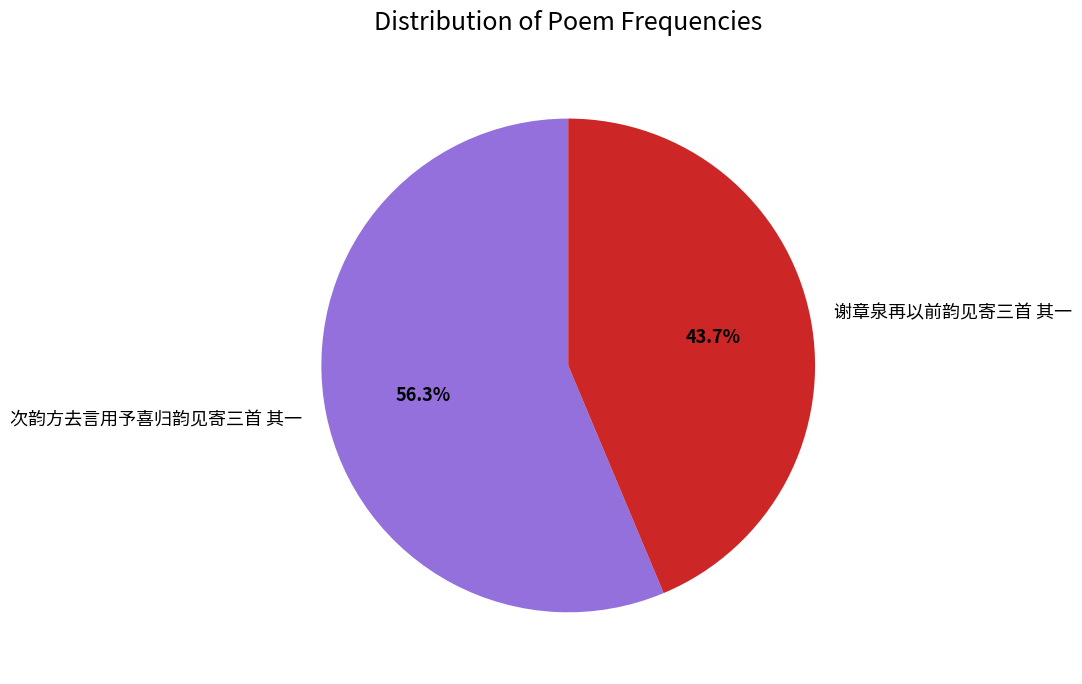

Approximately how many times larger is the value at 次韵方去言用予喜归韵见寄三首 其一 compared to 谢章泉再以前韵见寄三首 其一?

1.3